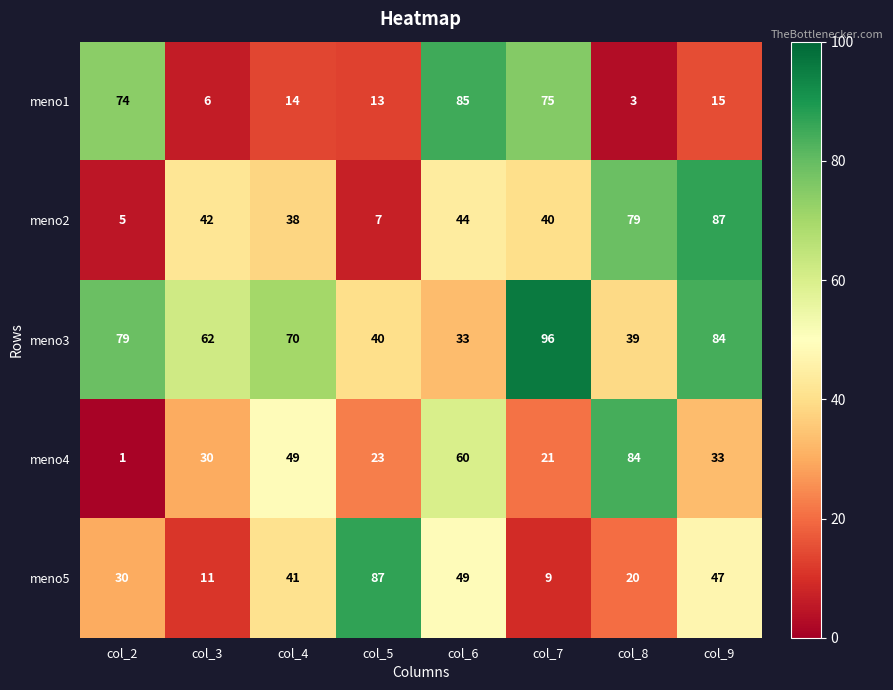

What is the approximate value of meno3 at col_6, to the nearest 10?

30